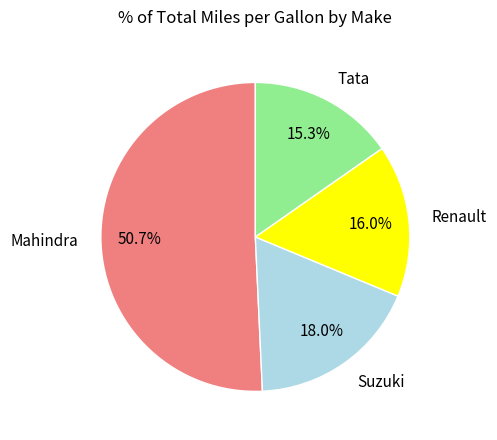

What is the largest slice in the pie chart?

Mahindra